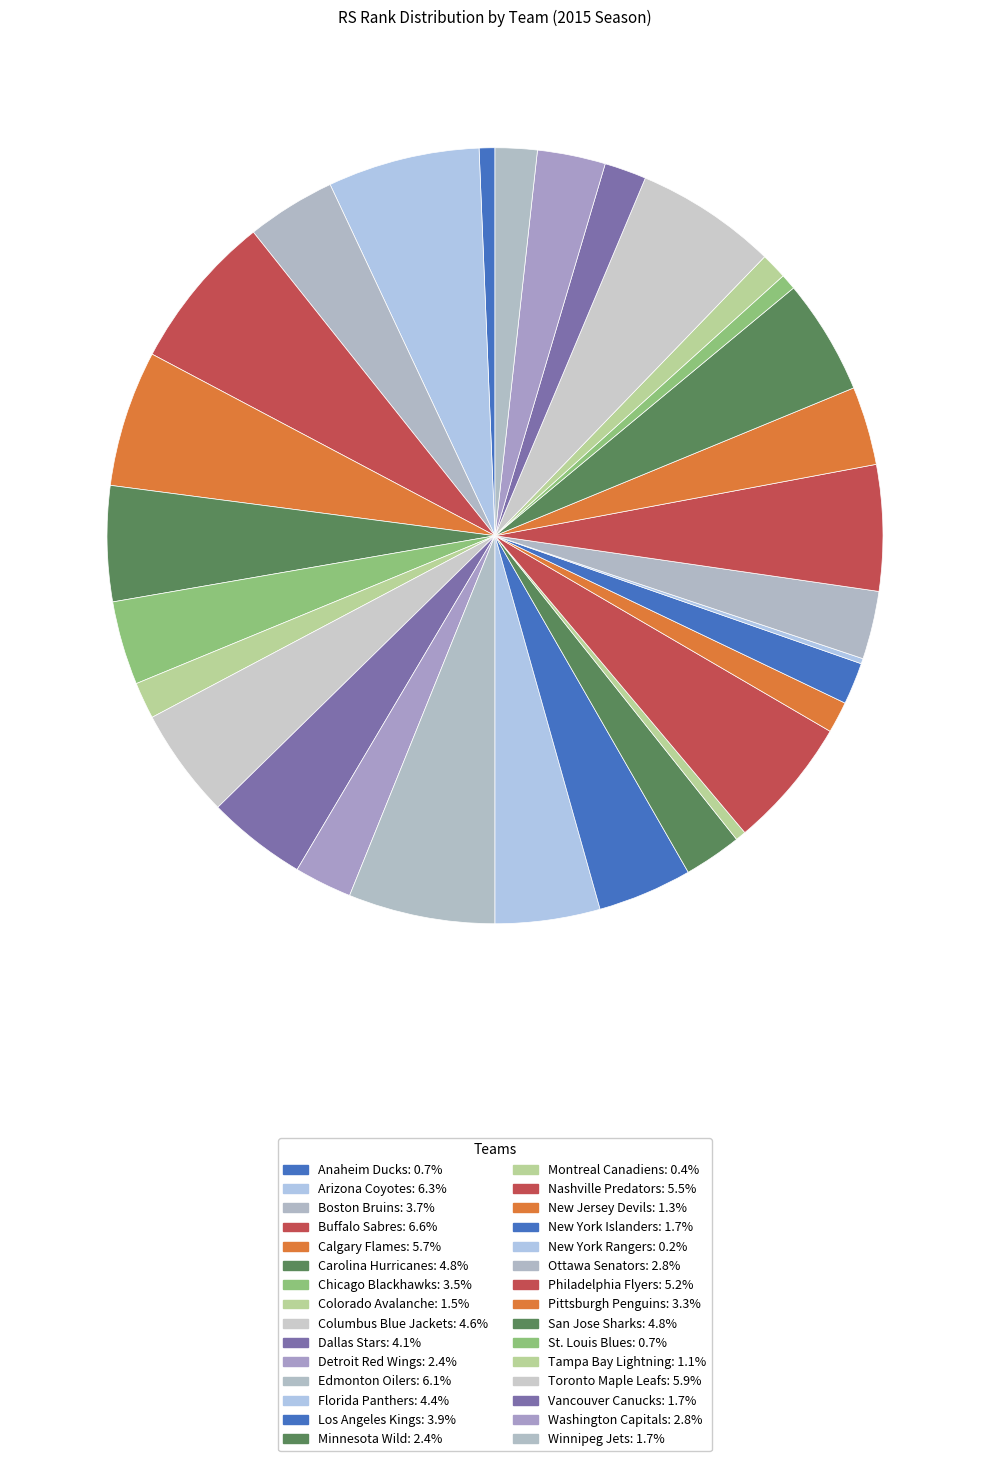

To the nearest percent, what percentage of the pie is Arizona Coyotes?

6%